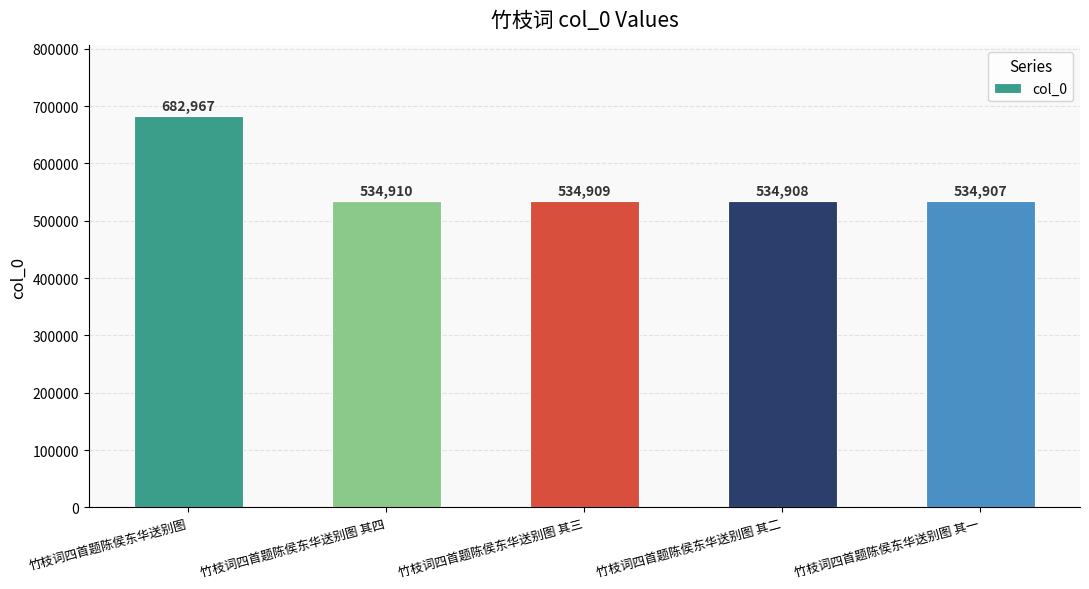

True or false: the data shows 115357 at 竹枝词四首题陈侯东华送别图 其四.

False